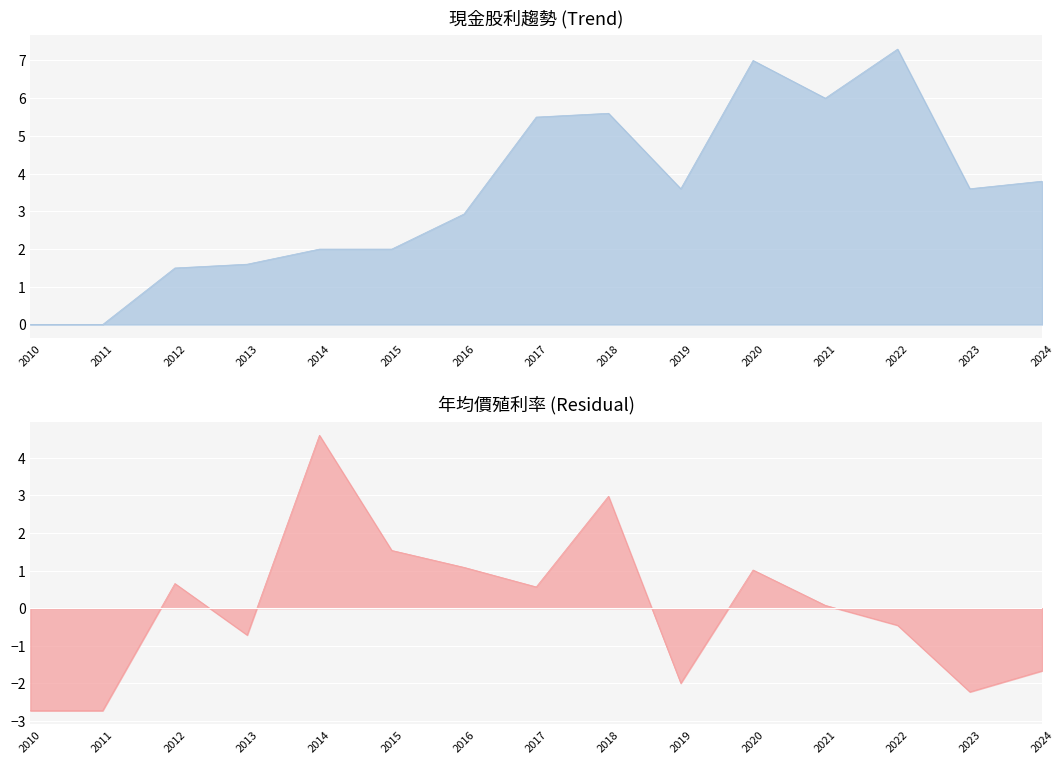

Reading left to right, transcribe all the data shown in this chart.

現金股利合計: 2010=0.0	2011=0.0	2012=1.5	2013=1.6	2014=2.0	2015=2.0	2016=2.9	2017=5.5	2018=5.6	2019=3.6	2020=7.0	2021=6.0	2022=7.3	2023=3.6	2024=3.8
年均價殖利率: 2010=-2.7	2011=-2.7	2012=0.7	2013=-0.7	2014=4.6	2015=1.5	2016=1.1	2017=0.6	2018=3.0	2019=-2.0	2020=1.0	2021=0.1	2022=-0.5	2023=-2.2	2024=-1.7